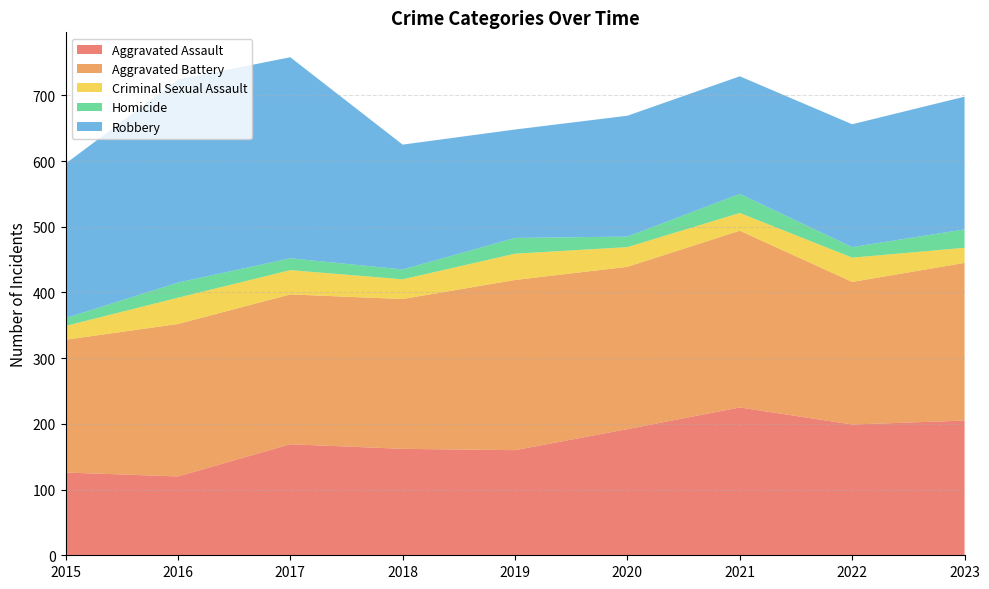

Reading left to right, extract all data points from this chart.

Aggravated Assault: 126	120	169	162	160	192	225	199	205
Aggravated Battery: 202	232	228	228	259	247	269	217	240
Criminal Sexual Assault: 21	40	37	30	40	30	27	37	23
Homicide: 12	23	18	15	24	16	29	16	28
Robbery: 235	309	306	190	165	184	179	187	202